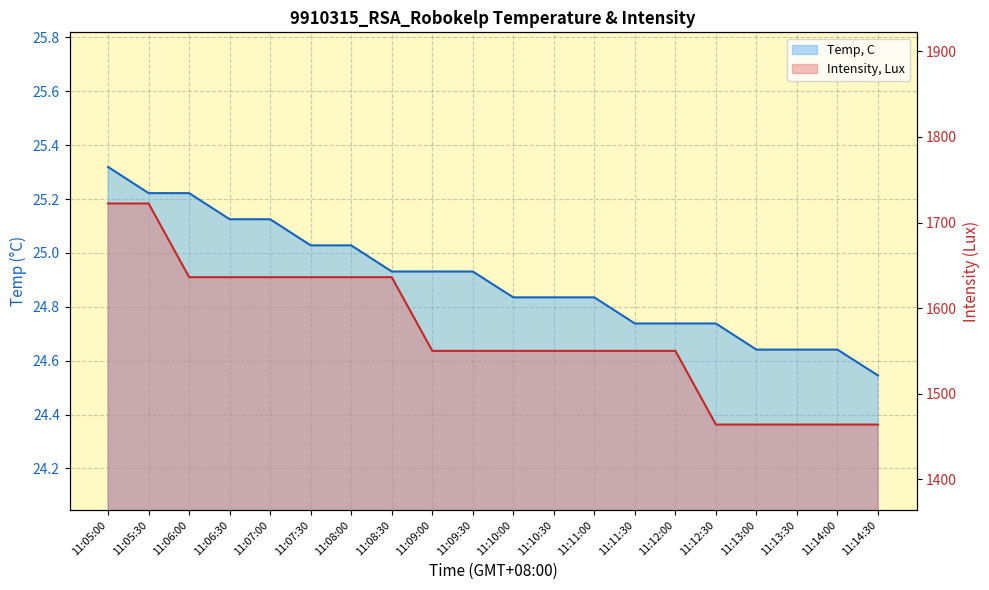

How many data points does each series have?

20